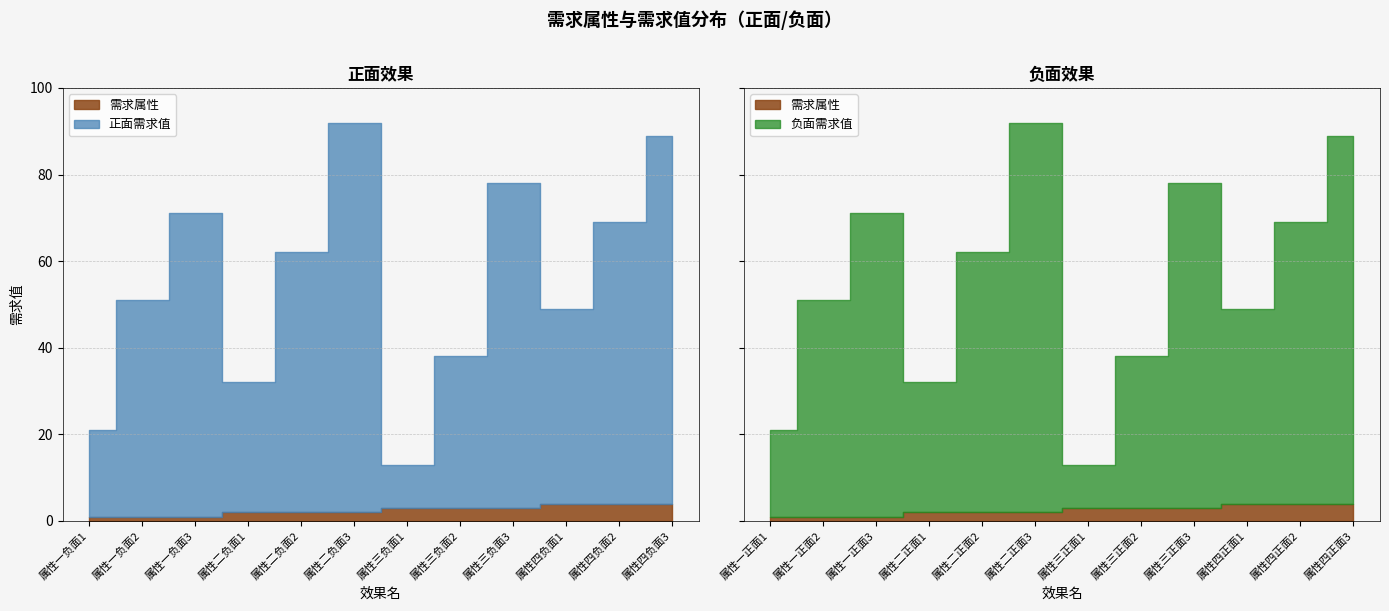

In 负面需求值, how many points are lower than both neighbors (excluding endpoints)?

3